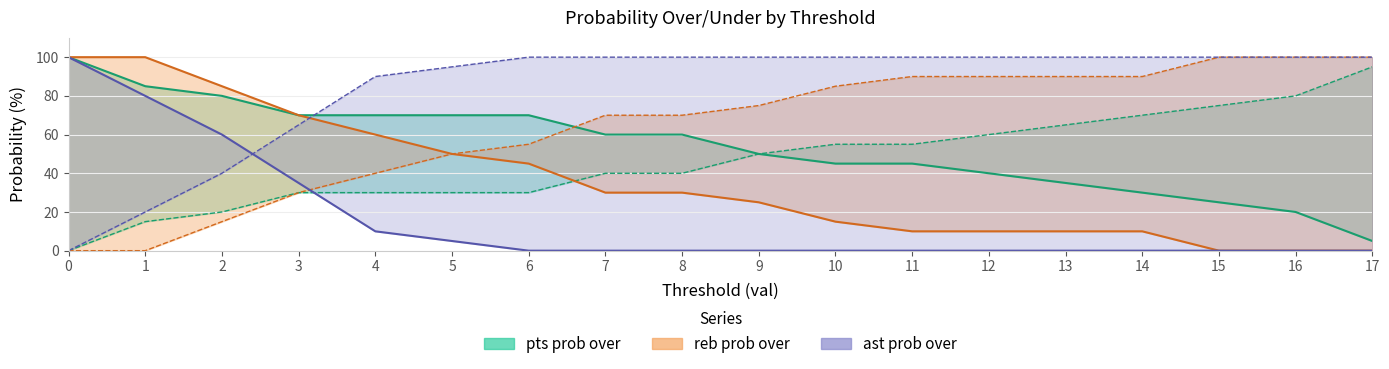

True or false: ast prob over line and reb prob over line cross at least once.

False